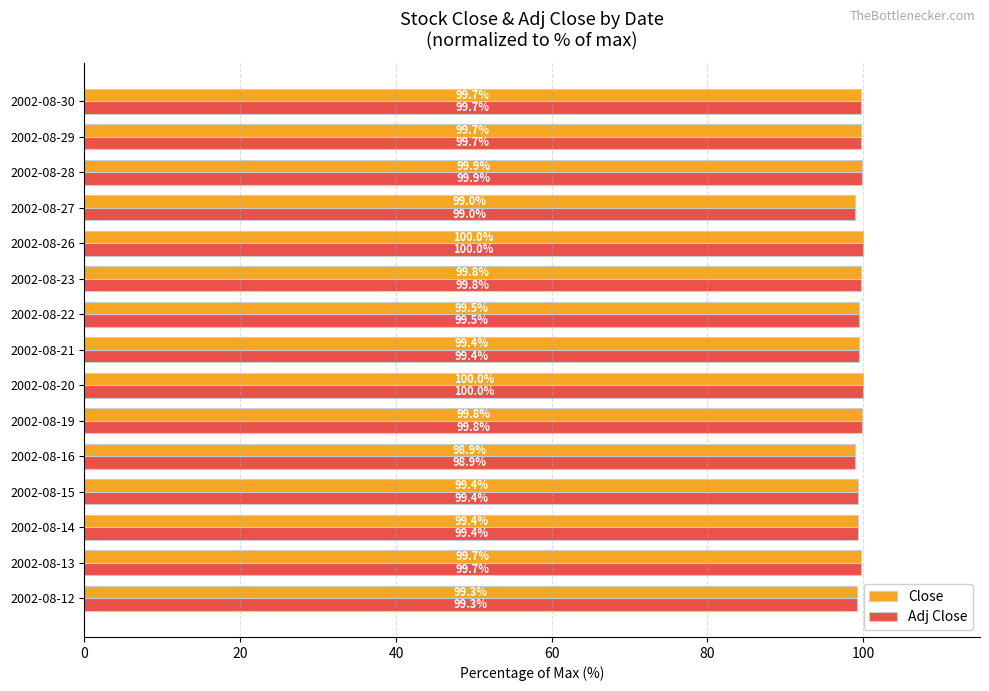

True or false: Adj Close has a value of 28.3 at 2002-08-28.

False